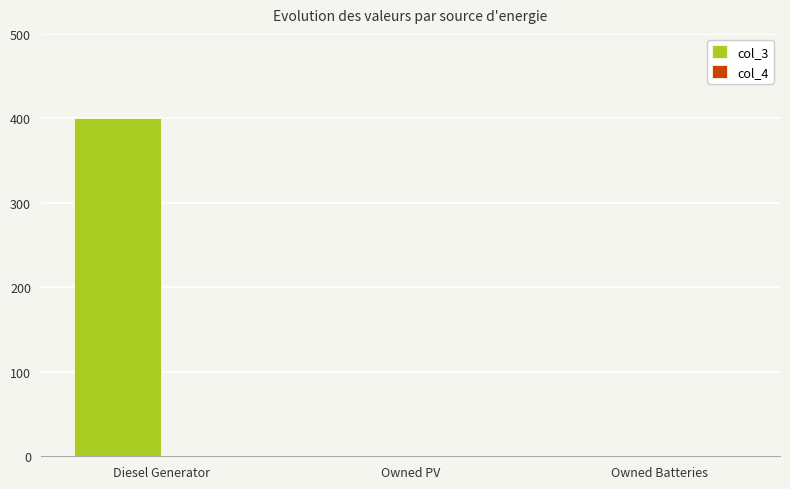

What is the greatest value displayed?

400